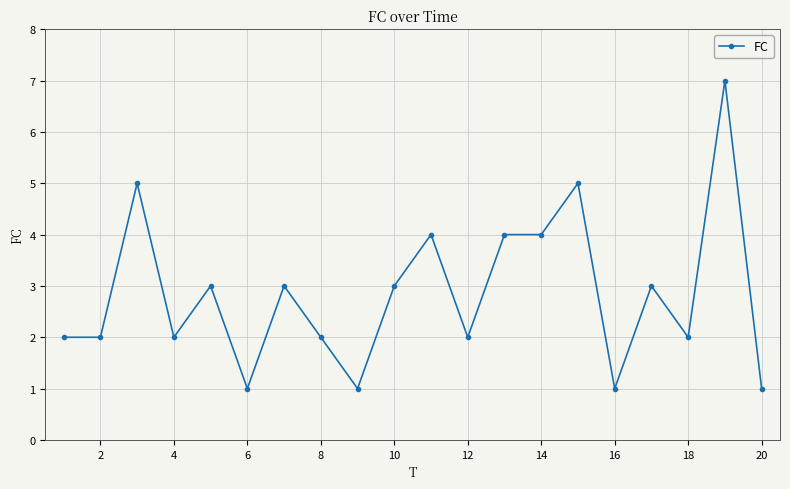

What is the minimum value shown in the chart?

1